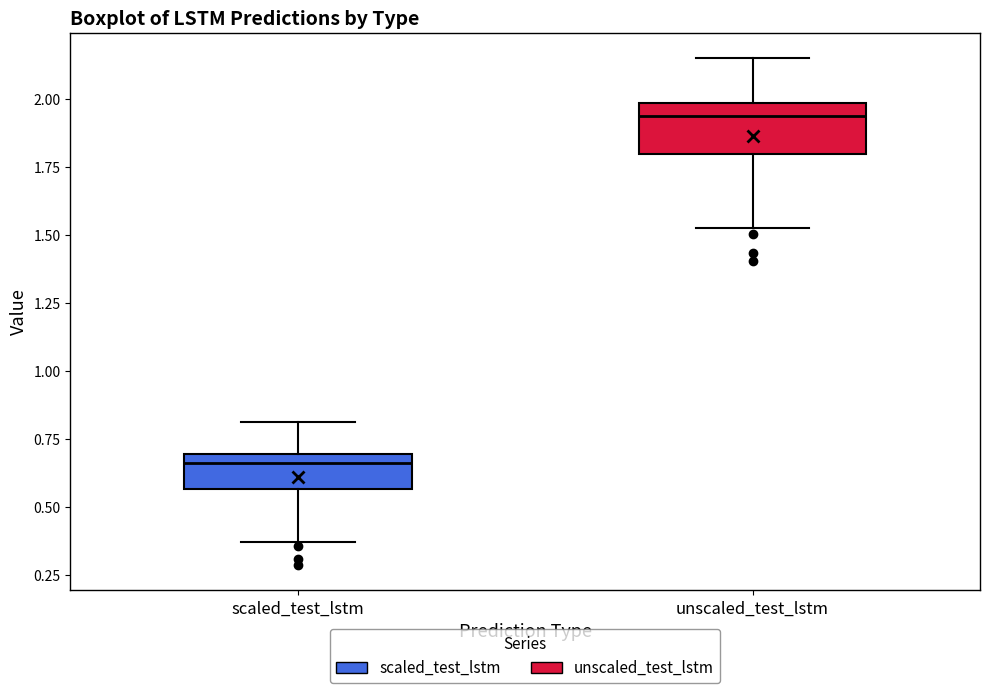

Reading left to right, read every box against the y-axis: the position of its median line, the range the box covers, and the ends of its whiskers. The values are not printed on the chart, so give them approximately, as read against the axis.

scaled_test_lstm: median 0.65, box 0.55 to 0.70, whiskers 0.35 to 0.80
unscaled_test_lstm: median 1.95, box 1.80 to 2.00, whiskers 1.55 to 2.15